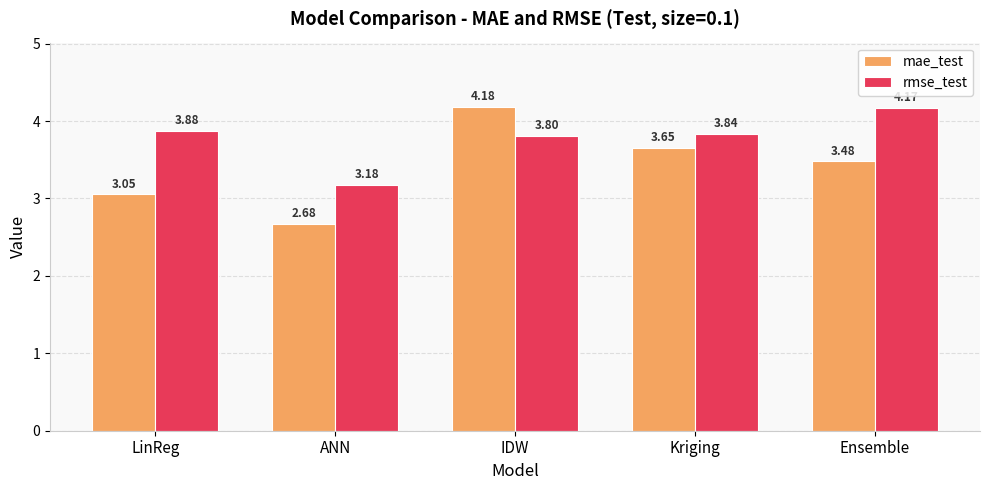

At LinReg, list the series in order from largest to smallest.

rmse_test, mae_test